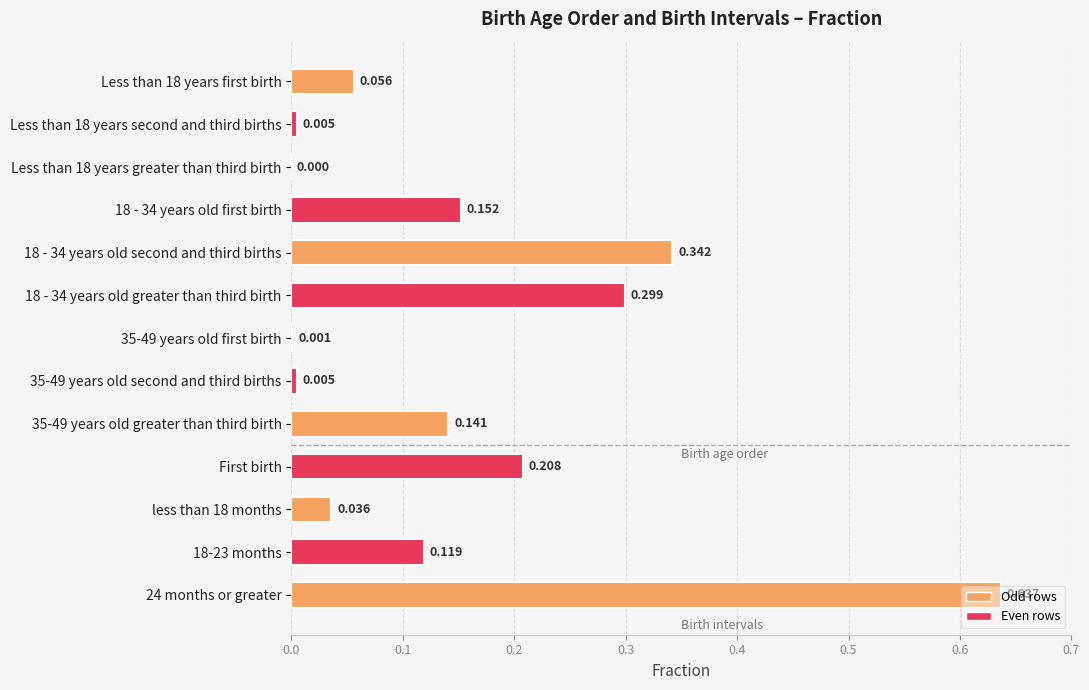

What is the average value?

0.2